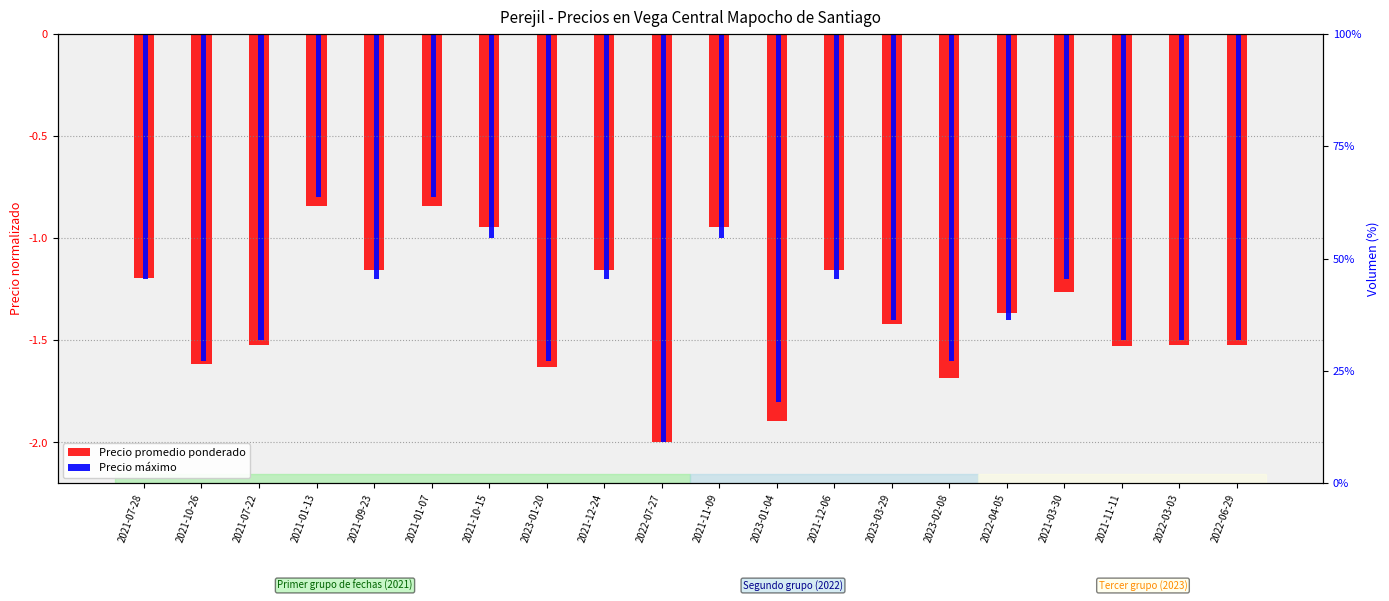

What is the sum of all Precio promedio ponderado values?

-27.2